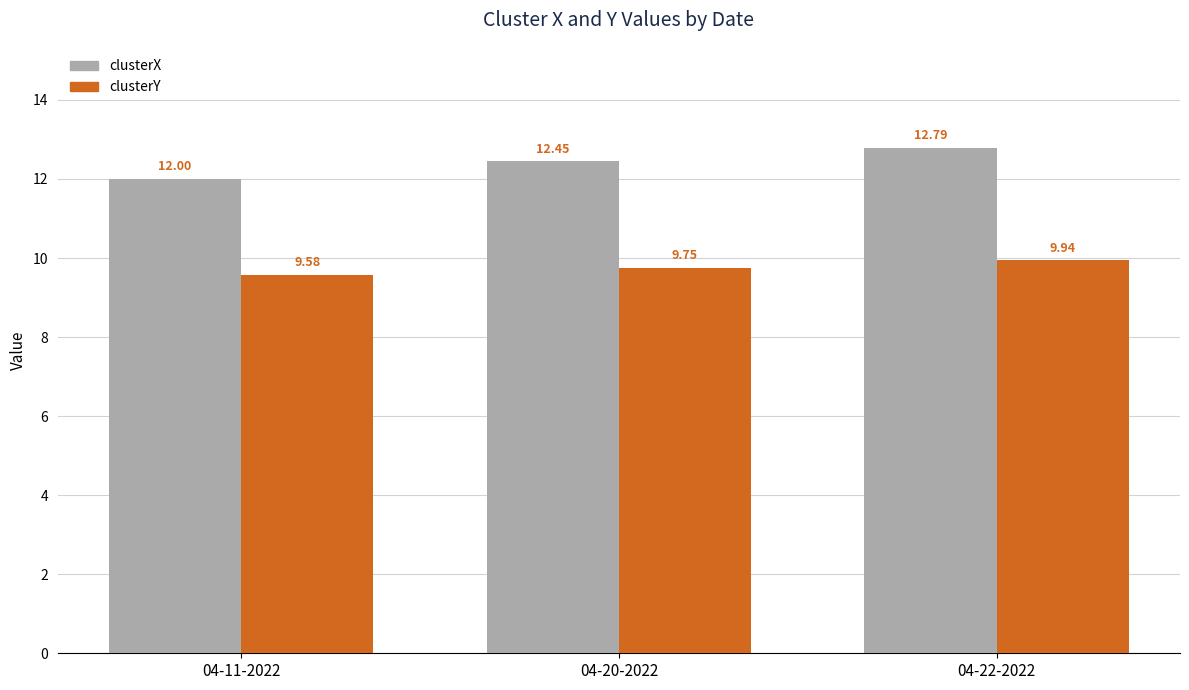

What is the maximum value shown in the chart?

12.8